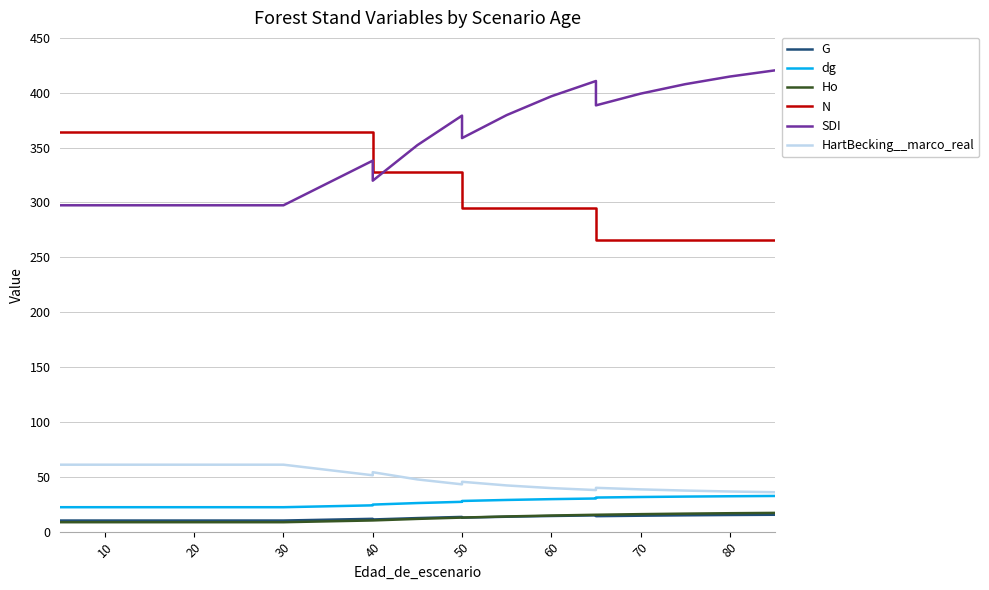

Does the chart have visible grid lines?

Yes